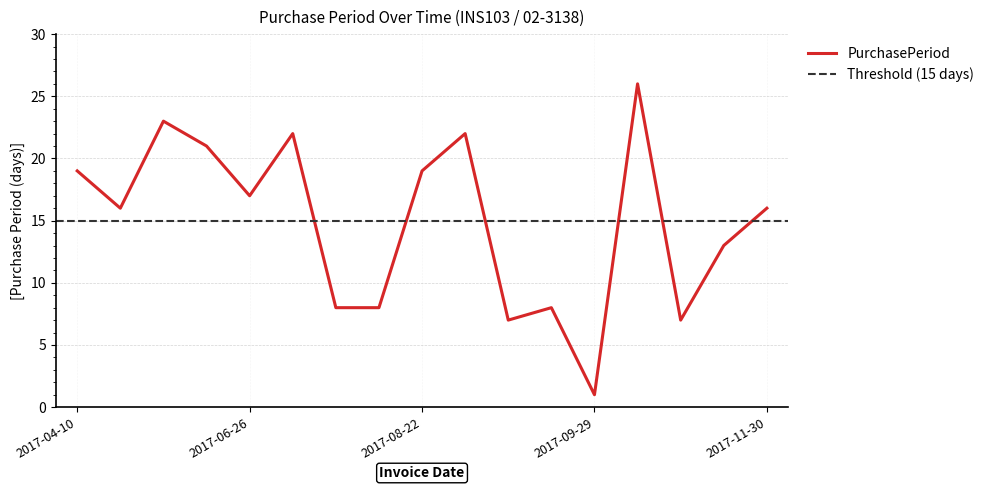

How many categories are shown in the chart?

17